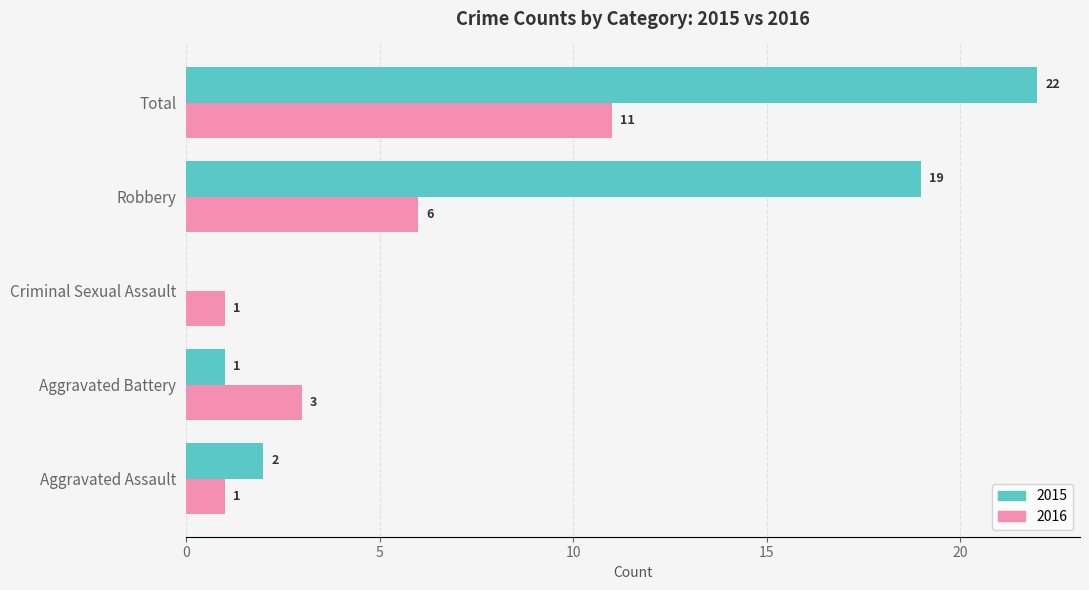

What is the total value across all series at Total?

33